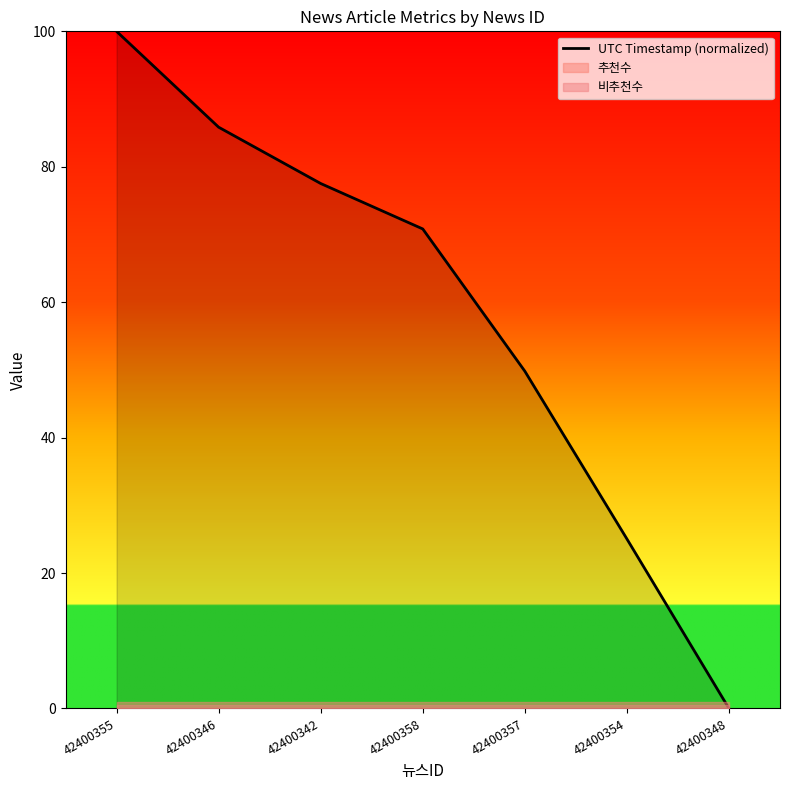

Where does the data first go above 70?

42400355